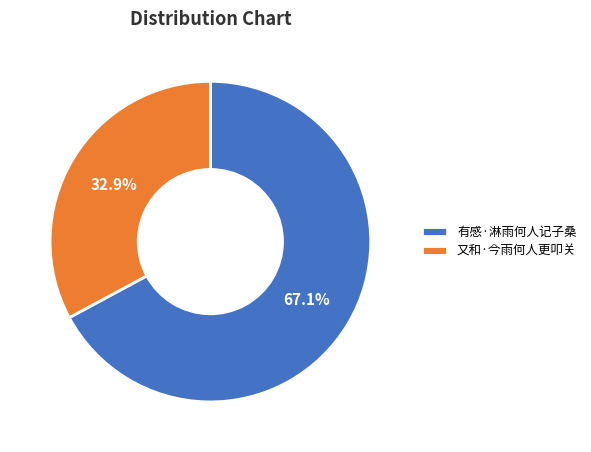

Is there a majority slice in this chart?

Yes